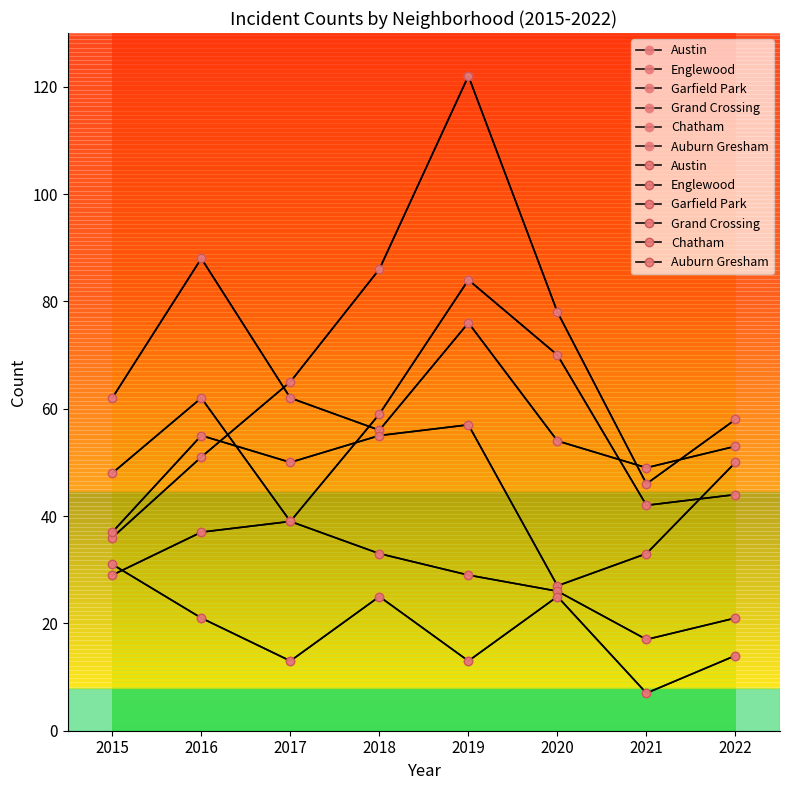

Is it true that Englewood equals 76 at 2019?

True